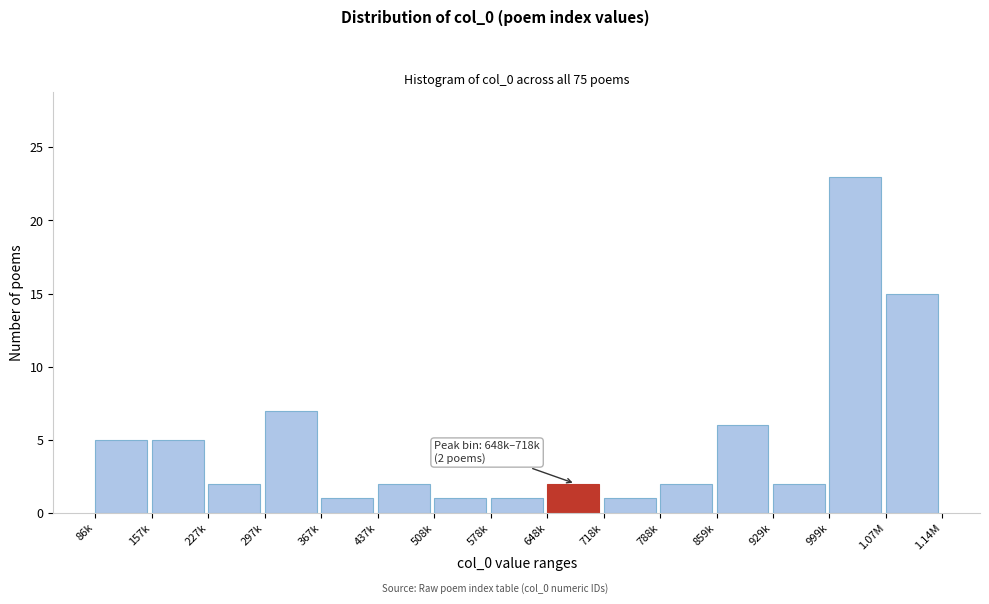

Reading left to right, transcribe all the data shown in this chart.

5	5	2	7	1	2	1	1	2	1	2	6	2	23	15